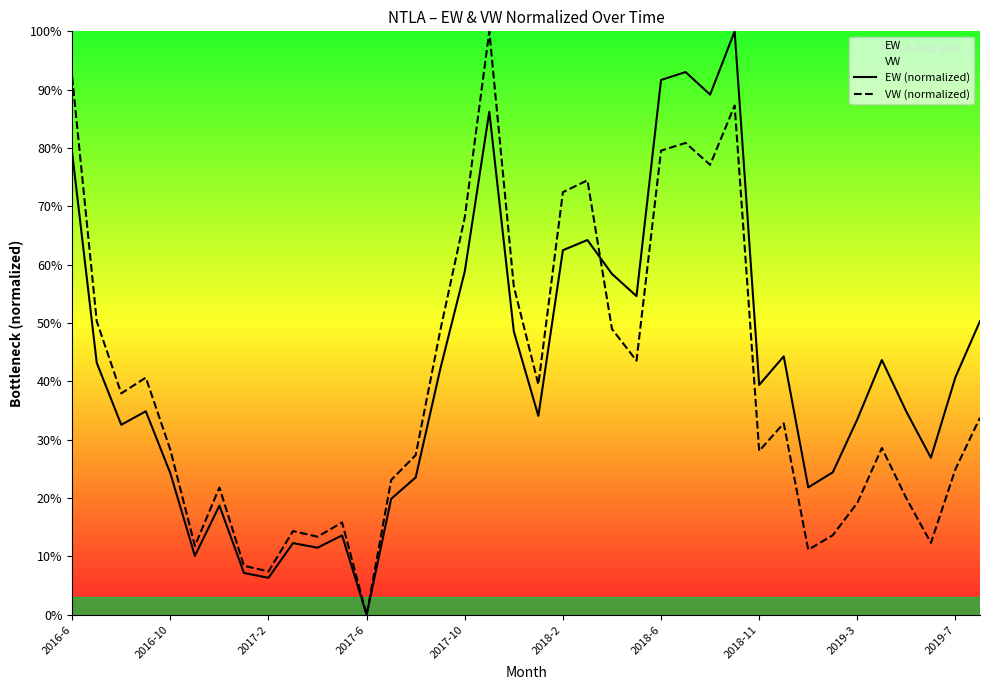

Rank the series at 34 from highest to lowest value.

EW (normalized), VW (normalized)